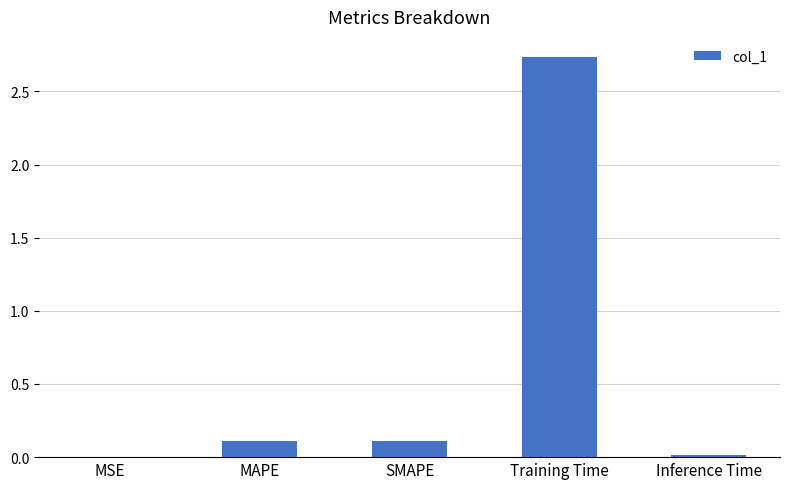

What is the sum of all values?

3.0